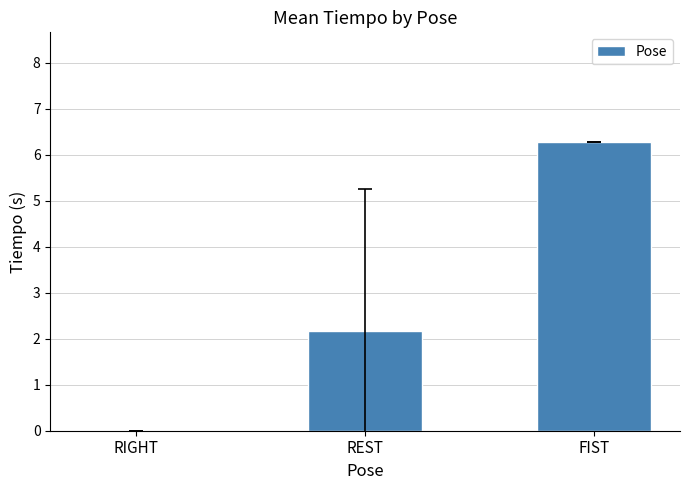

What is the change in value from REST to FIST?

+4.1